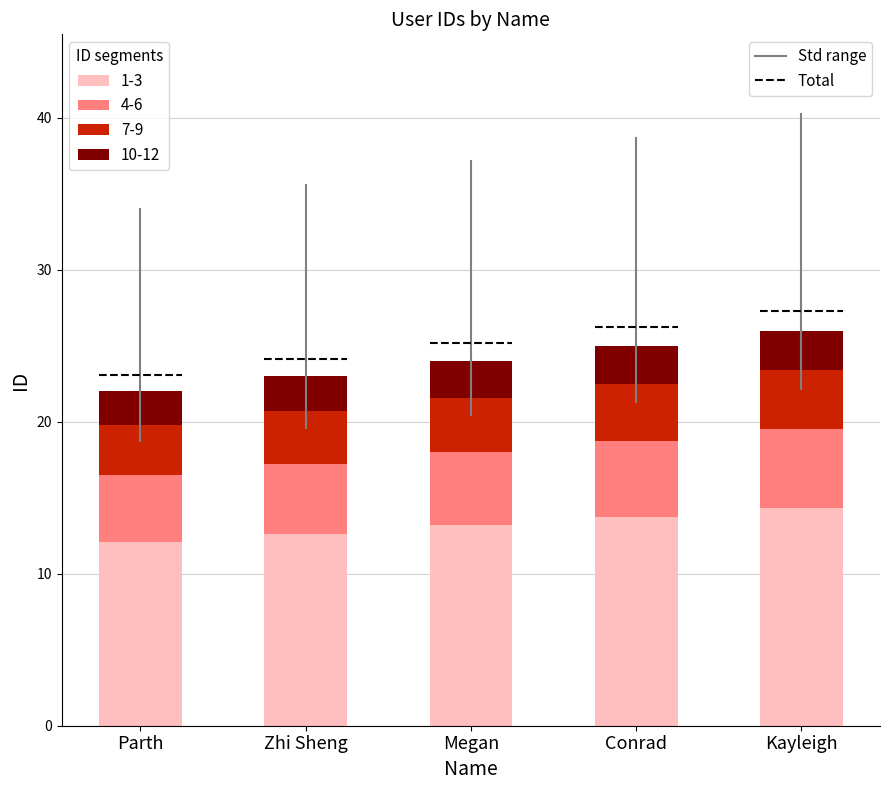

Reading left to right, extract all data points from this chart.

Parth=12.1	Zhi Sheng=12.7	Megan=13.2	Conrad=13.8	Kayleigh=14.3